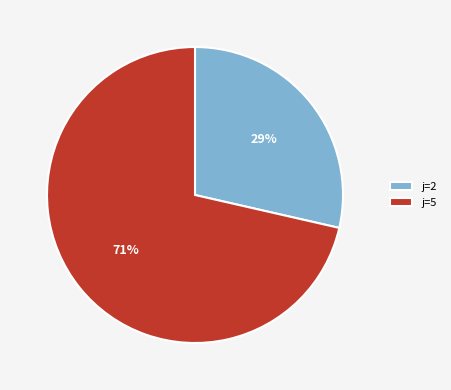

Which has a higher value, j=5 or j=2?

j=5